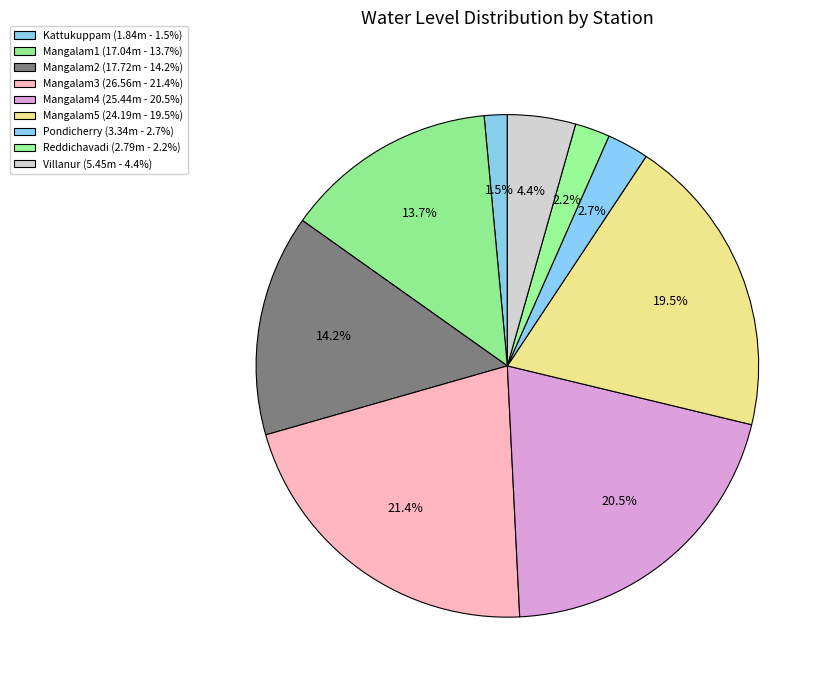

Between Villanur and Reddichavadi, which is larger?

Villanur